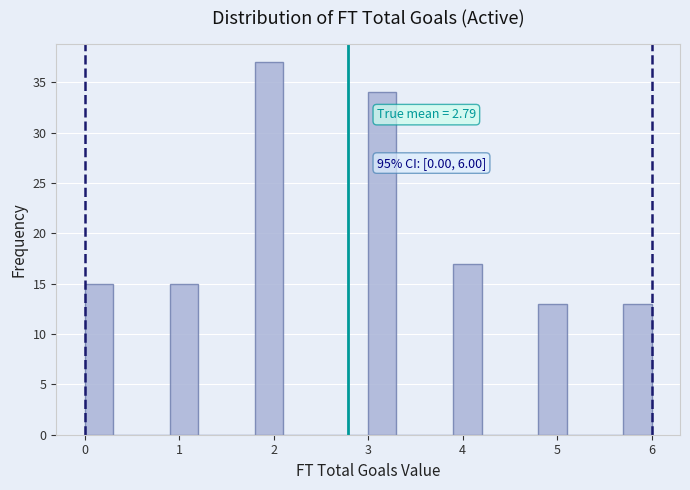

Read against the x-axis, roughly where is the centre of the tallest bar?

2.0